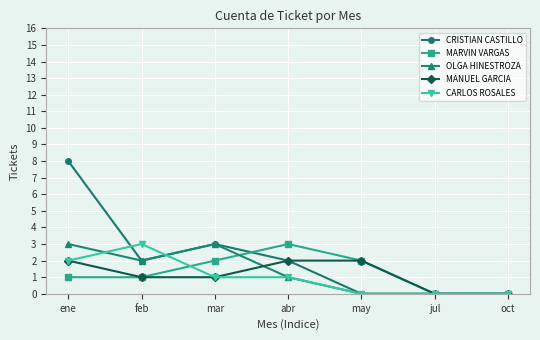

Which series has the largest range (max minus min)?

CRISTIAN CASTILLO